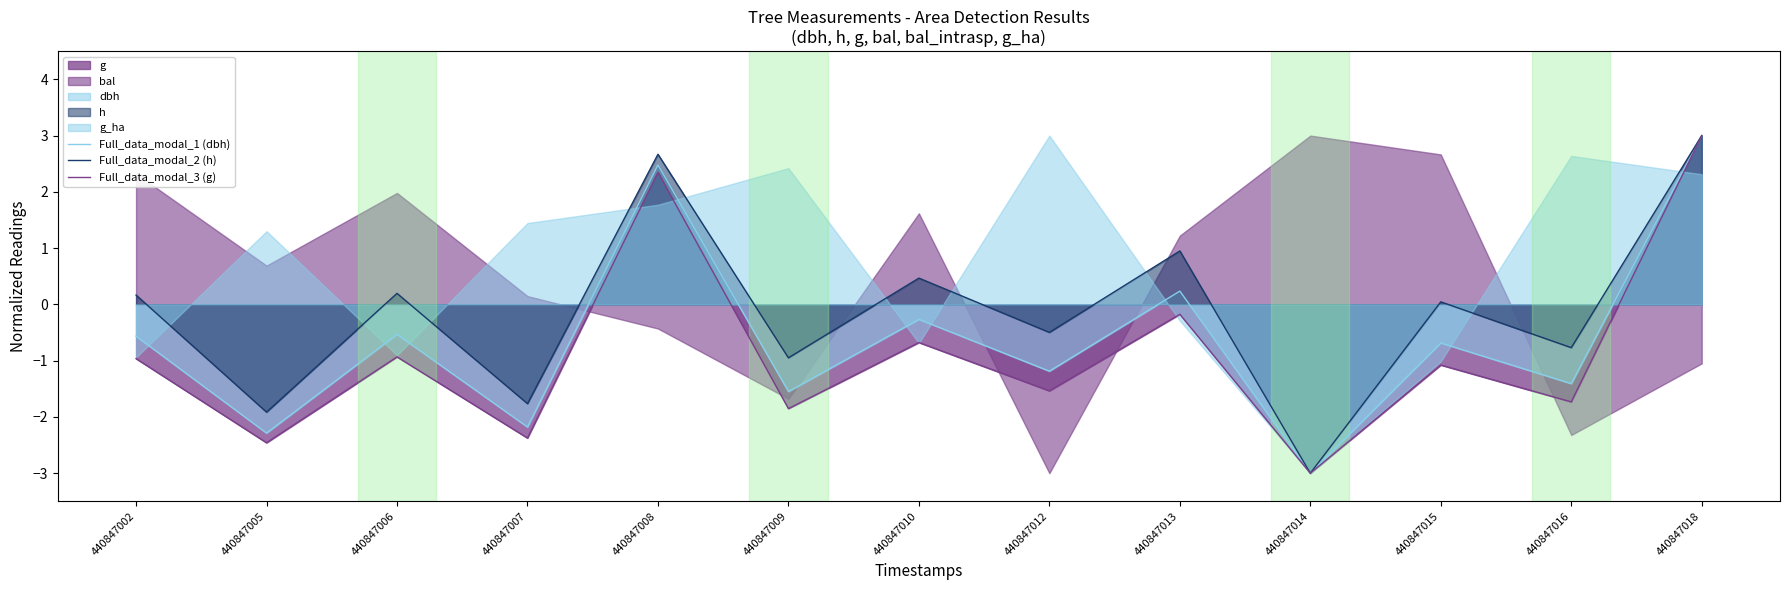

Where is Full_data_modal_2 (h) nearest to the value 0?

440847015